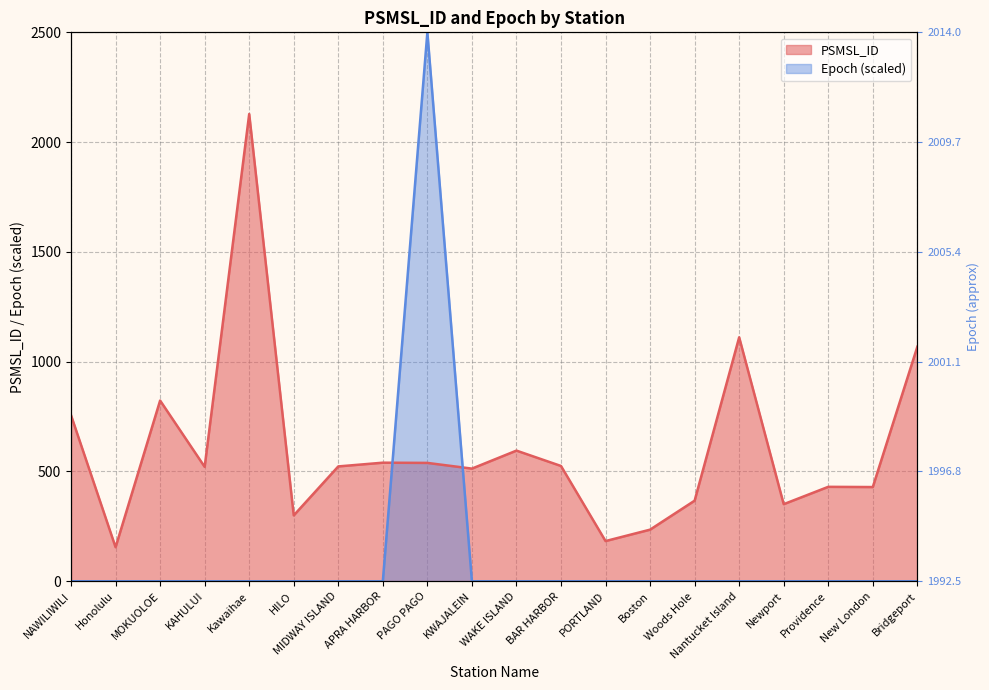

What is the label of the 14th point from the left?

Boston